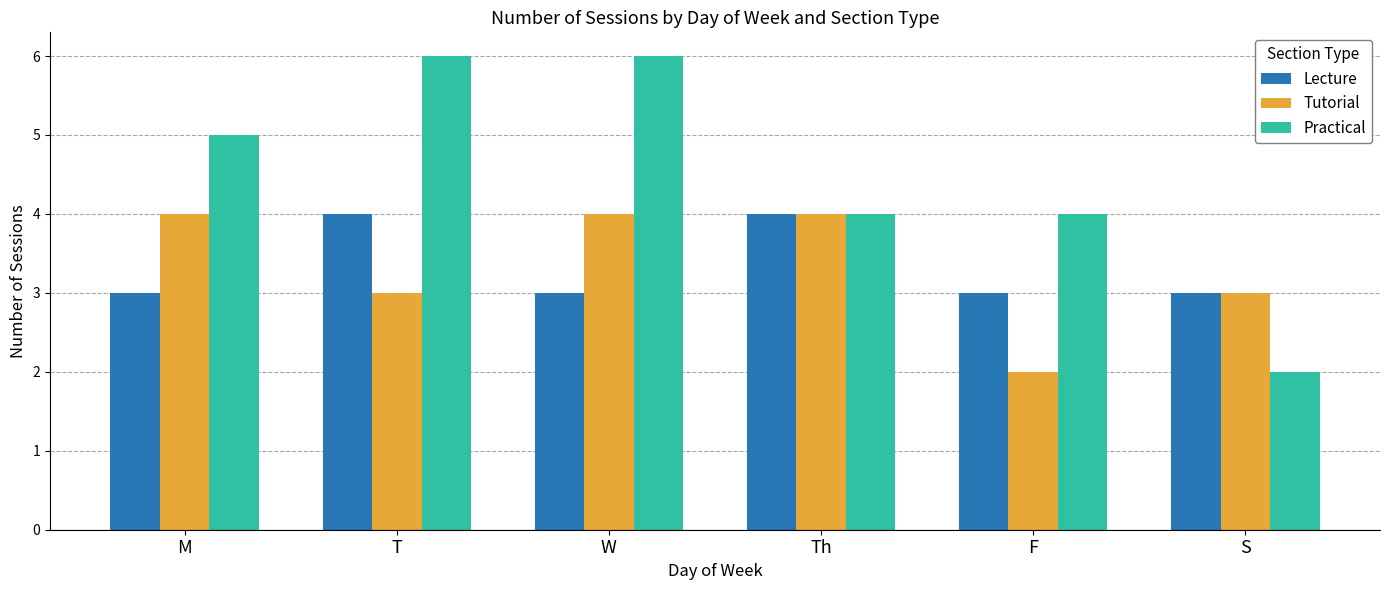

Which series has the largest range (max minus min)?

Practical